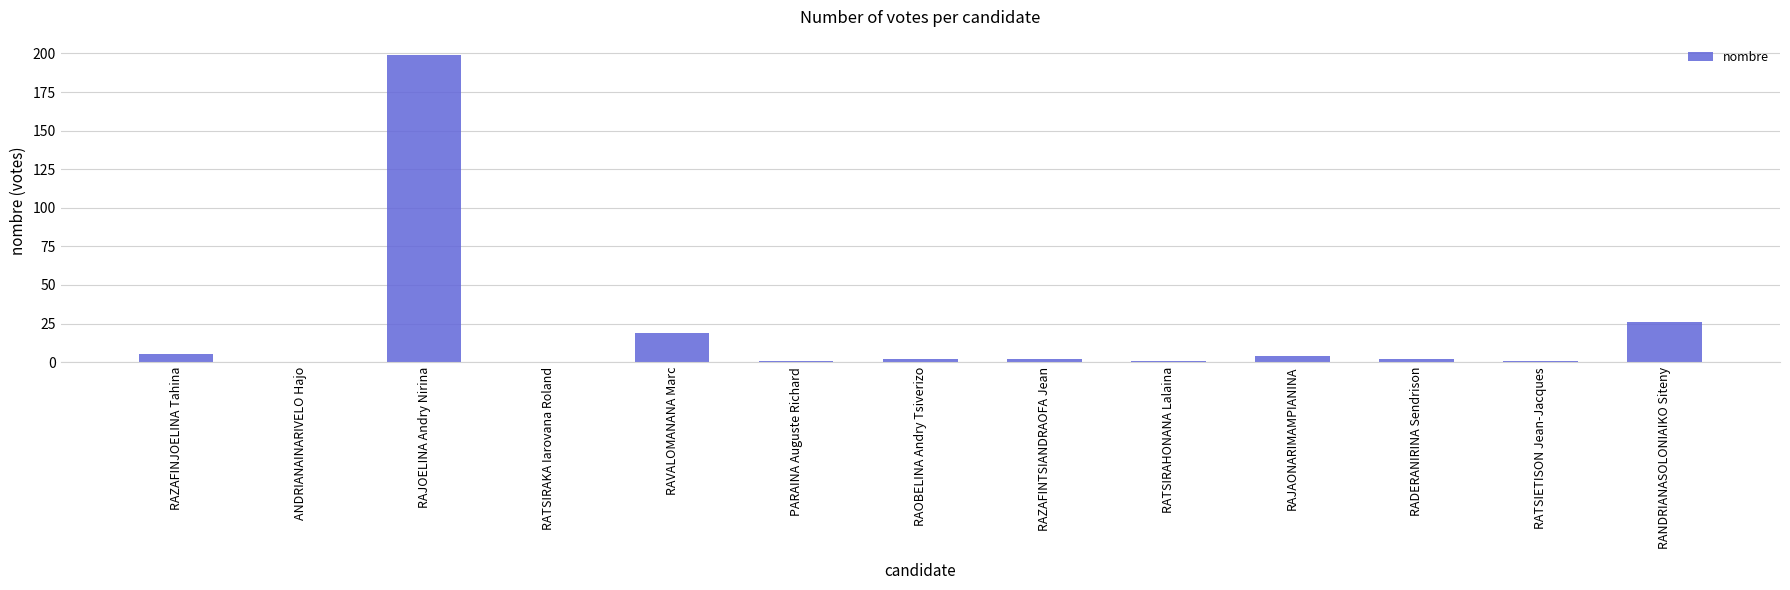

How many series are shown in this chart?

1